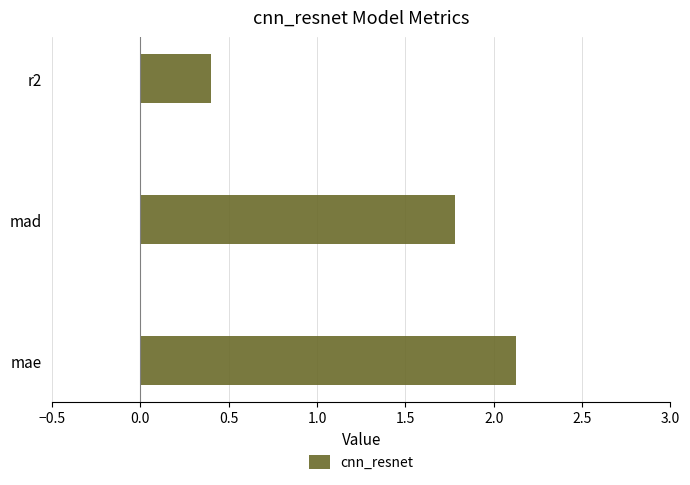

Which category has the highest value across all series?

mae